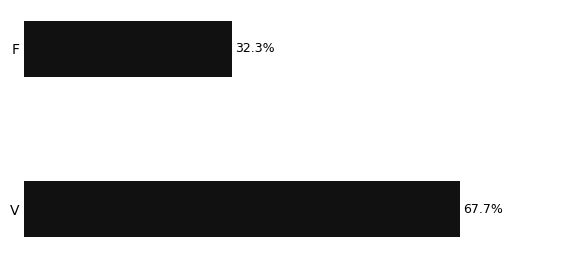

Rank the categories by value from highest to lowest.

V, F